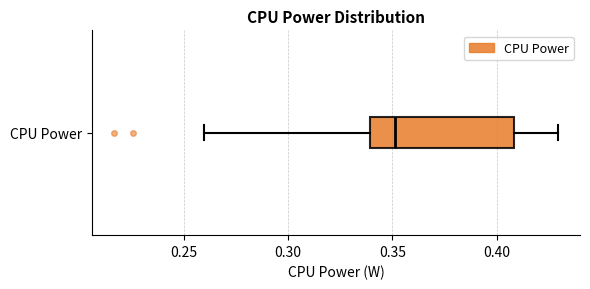

Transcribe this box plot: give where the median line is, the range the box spans, and where the two whiskers end, as read against the x-axis. The values are not printed on the chart, so give them approximately, as read against the axis.

median 0.35, box 0.34 to 0.41, whiskers 0.26 to 0.43